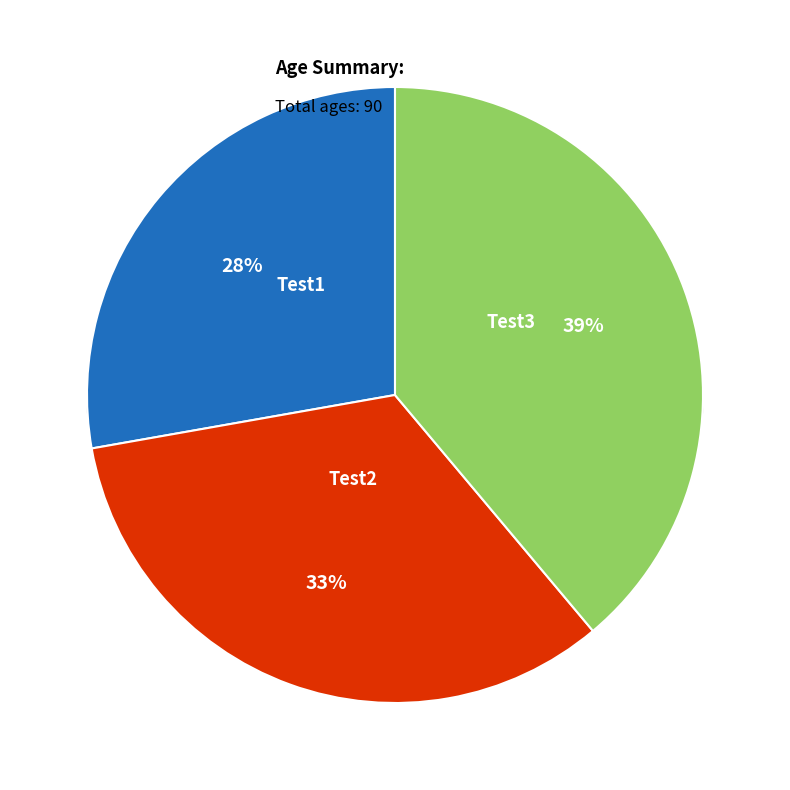

How much of the chart is everything except Test2?

66.7%